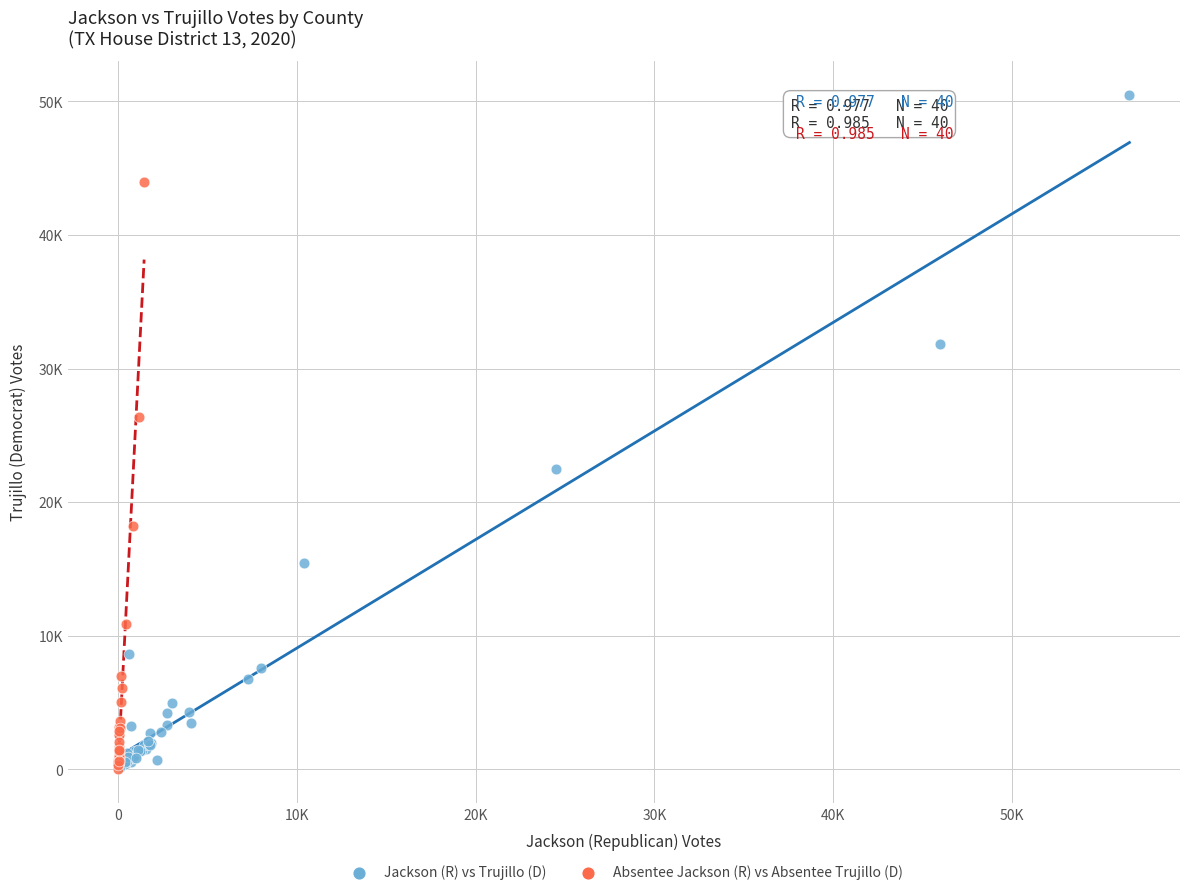

What are all the series names shown in the legend?

Jackson (R) vs Trujillo (D), Absentee Jackson (R) vs Absentee Trujillo (D)